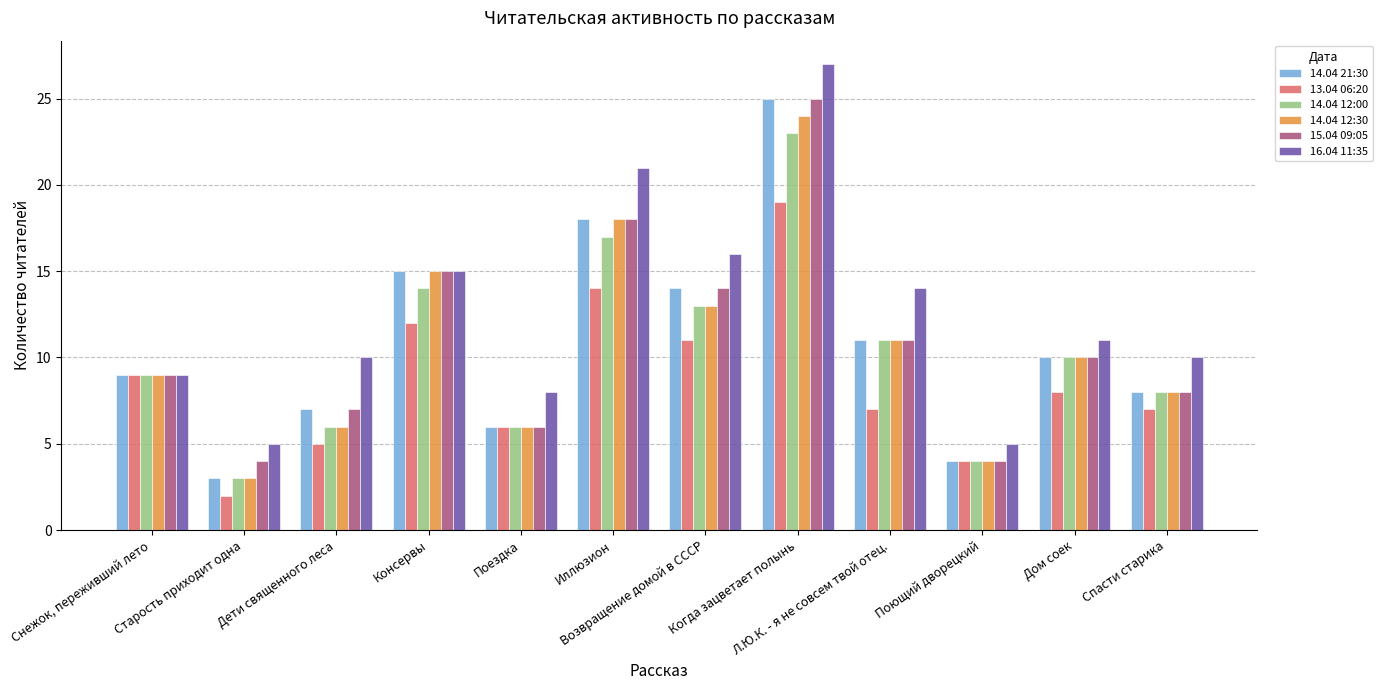

Which series has the largest total across all categories?

16.04 11:35